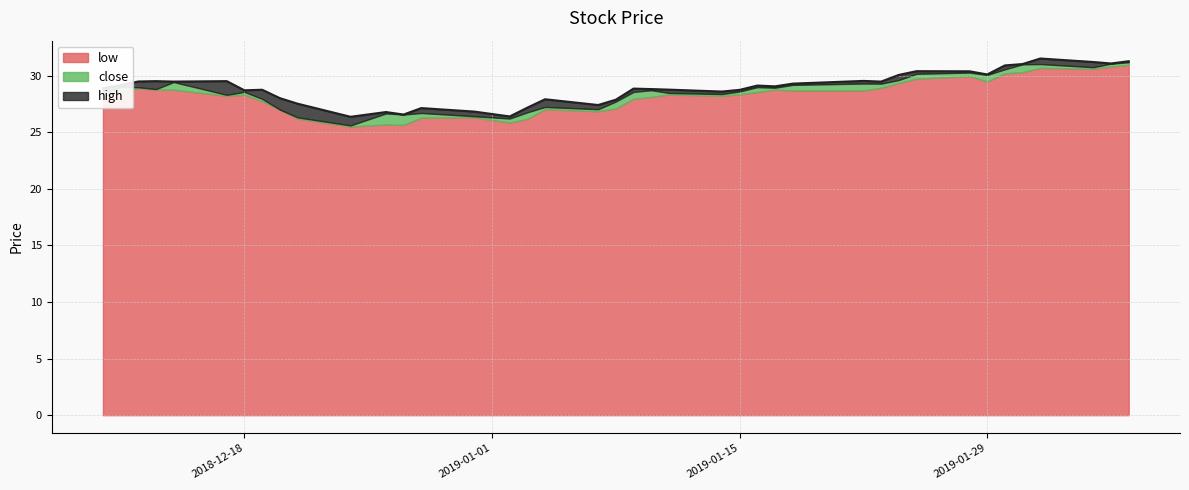

Reading left to right, extract all data points from this chart.

low: 28.2	28.6	28.9	28.8	28.8	28.2	28.3	27.8	27.0	26.2	25.5	25.7	25.6	26.3	26.3	25.9	26.2	27.0	26.9	27.1	27.9	28.1	28.3	28.2	28.4	28.6	28.8	28.7	28.7	28.9	29.4	29.7	29.9	29.5	30.2	30.3	30.7	30.6	30.8	30.9
close: 28.5	29.0	29.0	28.8	29.4	28.3	28.6	27.9	27.0	26.3	25.6	26.7	26.6	26.7	26.4	26.2	26.8	27.2	27.0	27.7	28.6	28.7	28.5	28.4	28.6	29.0	28.9	29.2	29.3	29.3	29.6	30.2	30.3	30.1	30.6	31.0	31.0	30.7	31.1	31.2
high: 28.9	29.2	29.5	29.5	29.5	29.5	28.7	28.8	28.0	27.5	26.4	26.8	26.6	27.1	26.8	26.4	27.2	27.9	27.4	27.9	28.9	28.8	28.8	28.6	28.7	29.1	29.1	29.3	29.5	29.5	30.1	30.4	30.4	30.1	30.9	31.0	31.5	31.2	31.1	31.3